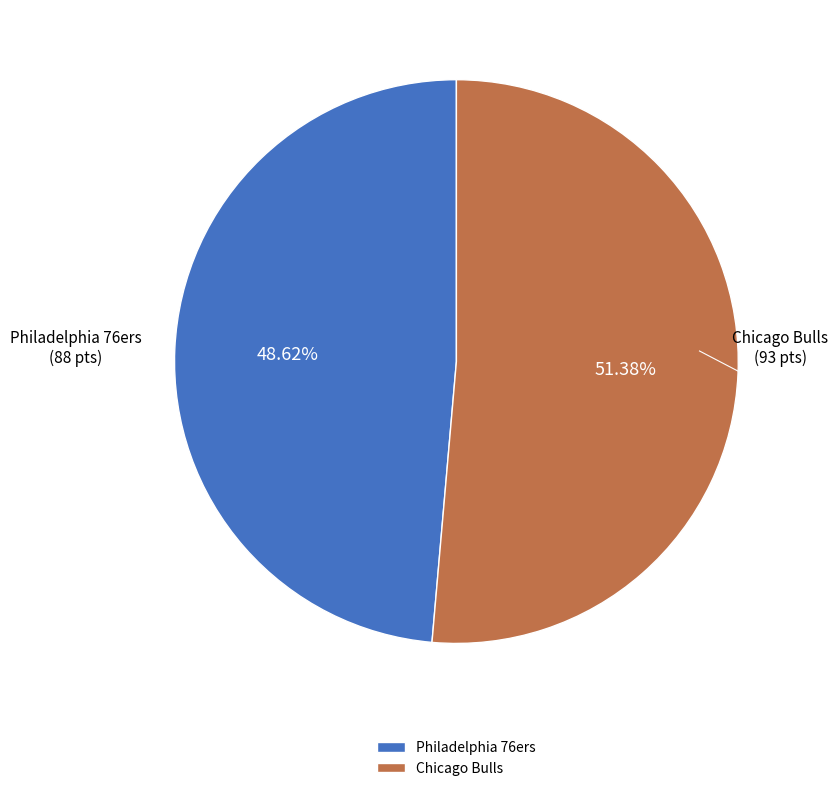

How many segments does this pie chart have?

2